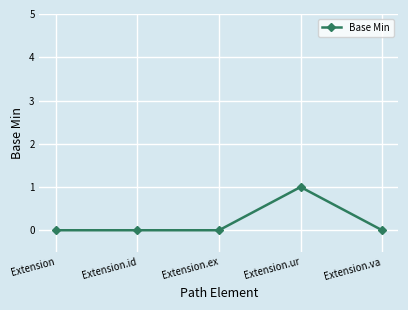

True or false: there are more than 2 points higher than both neighbors.

False